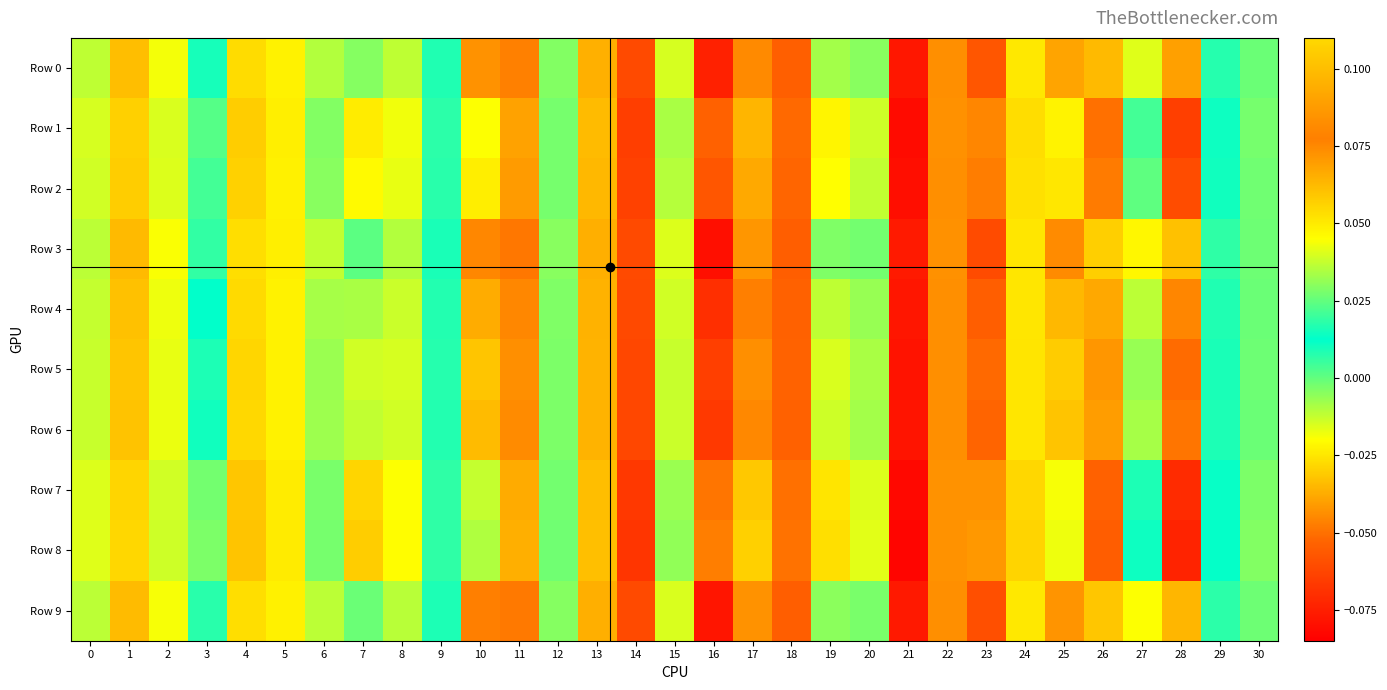

What is the greatest value displayed?

0.1